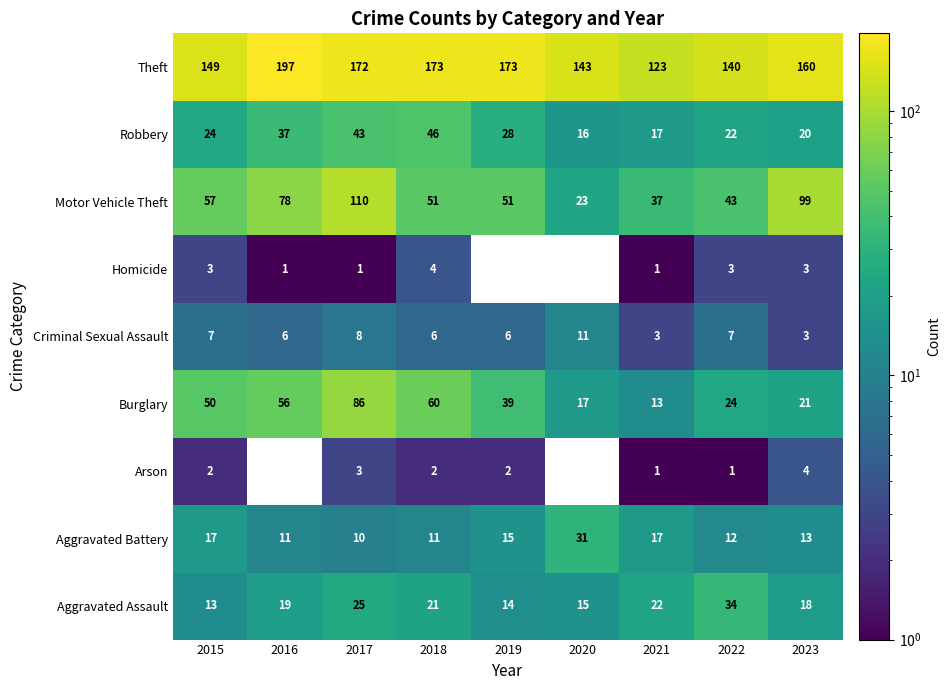

Where does the Aggravated Battery series first go above 13?

2015